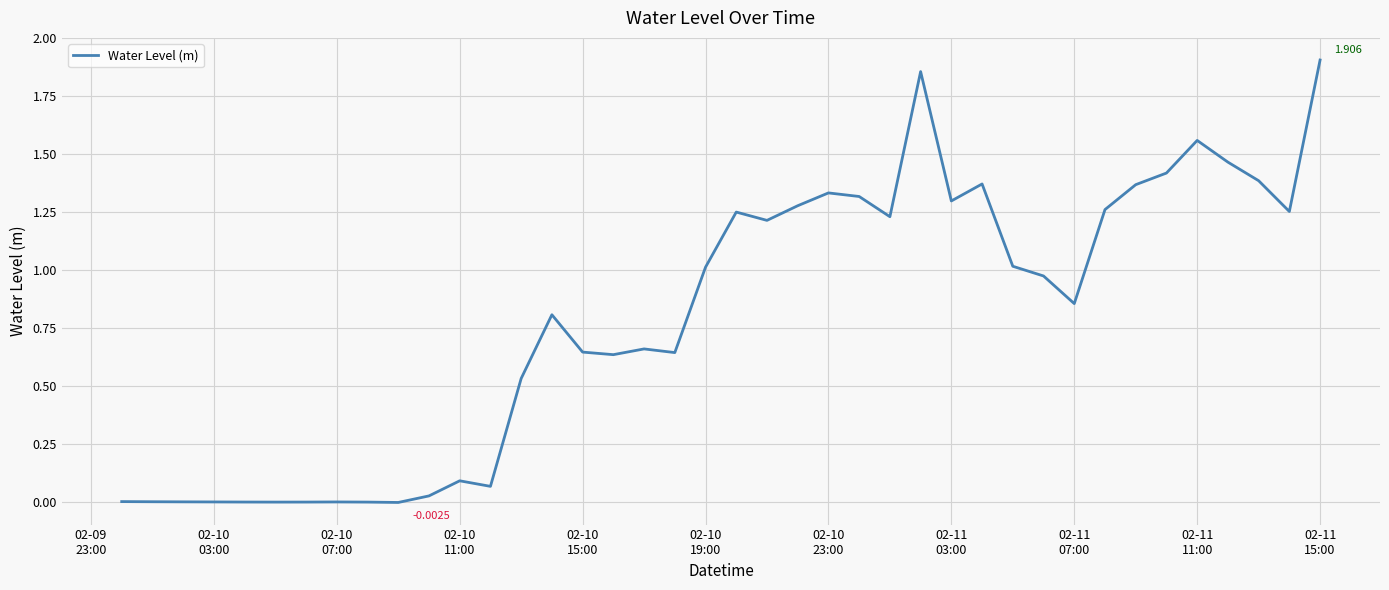

How many lines are shown in the chart?

1